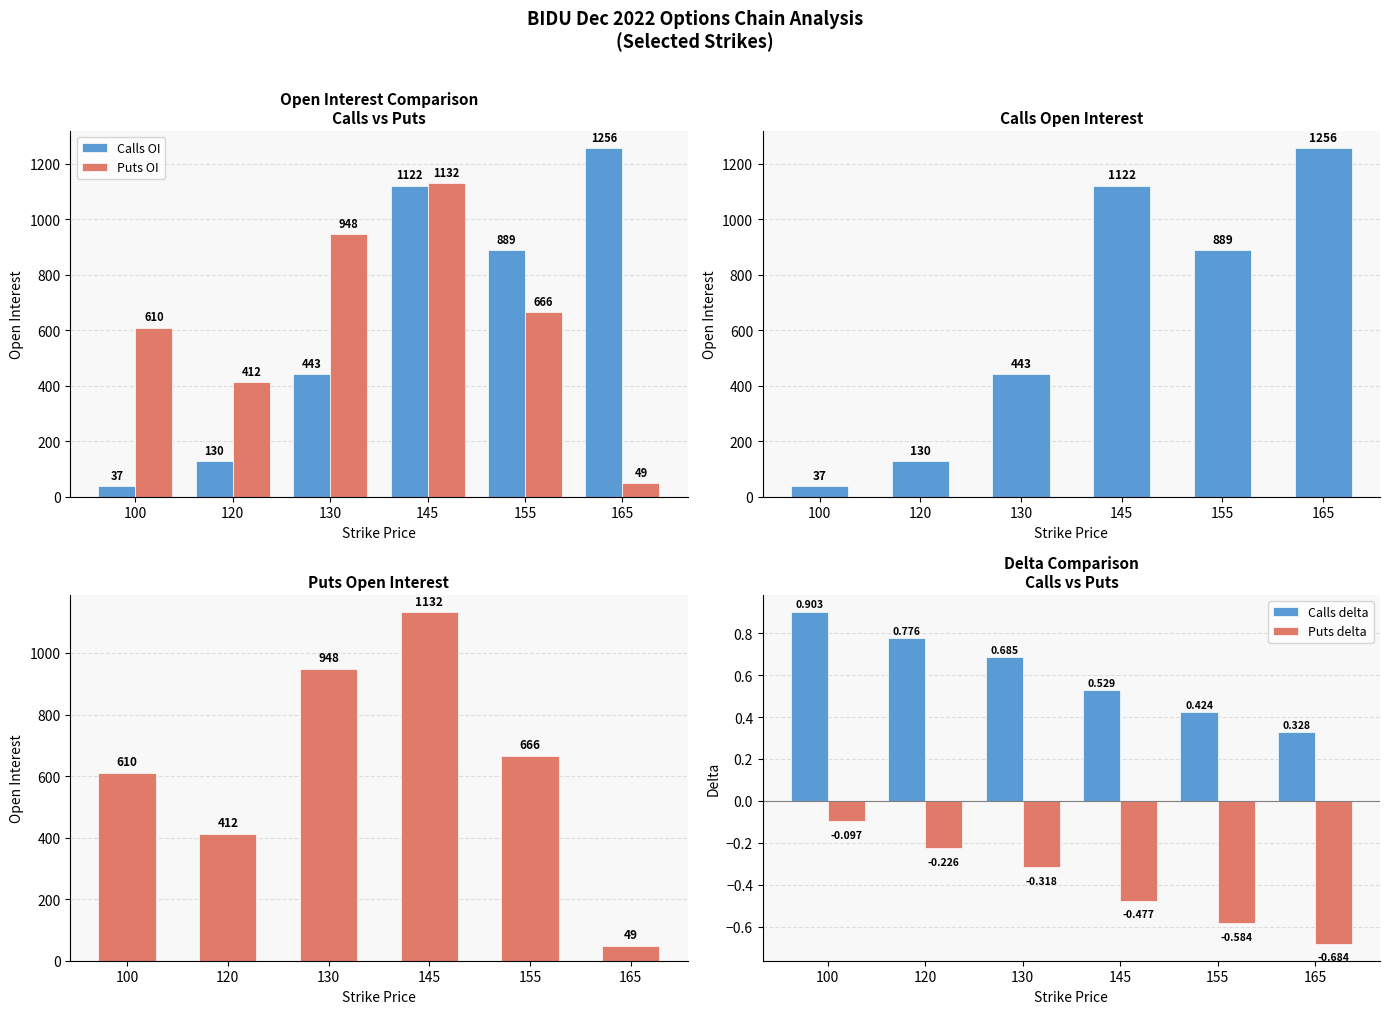

At 155, list the series in order from largest to smallest.

Calls OI, Puts OI, Calls delta, Puts delta